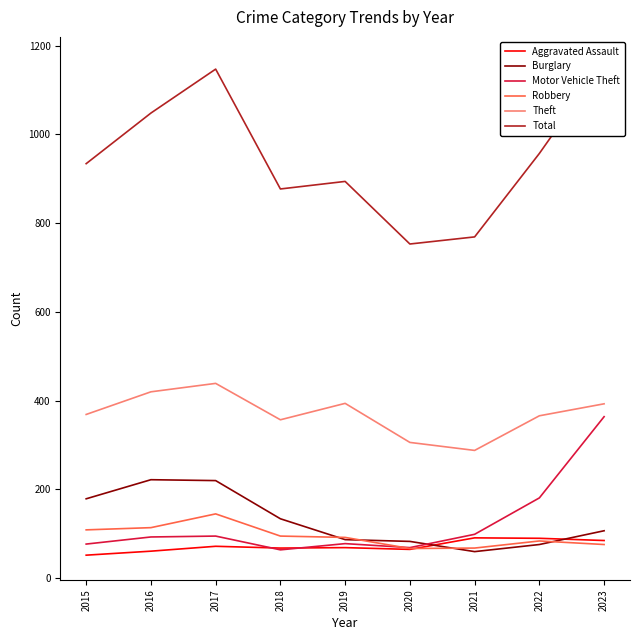

Reading left to right, list all the values displayed in this chart.

Aggravated Assault: 52	61	72	68	69	65	91	90	85
Burglary: 179	222	220	134	87	83	60	76	107
Motor Vehicle Theft: 77	93	95	64	78	69	99	181	364
Robbery: 109	114	145	95	92	67	68	84	76
Theft: 369	420	439	357	394	306	288	366	393
Total: 934	1048	1147	877	894	753	769	957	1164